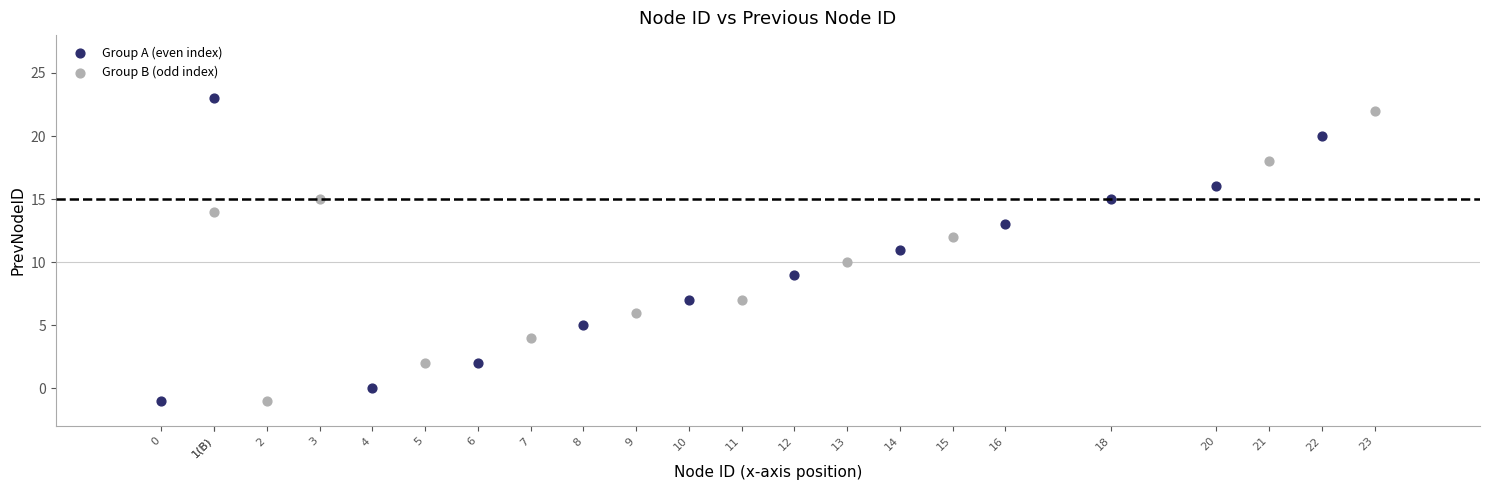

Which series has the largest Y range (max minus min)?

Group A (even index)